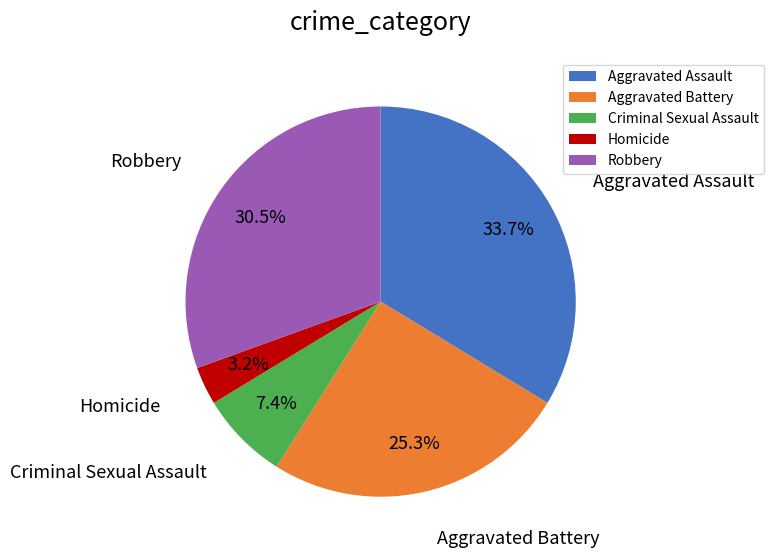

Which has a higher value, Homicide or Criminal Sexual Assault?

Criminal Sexual Assault